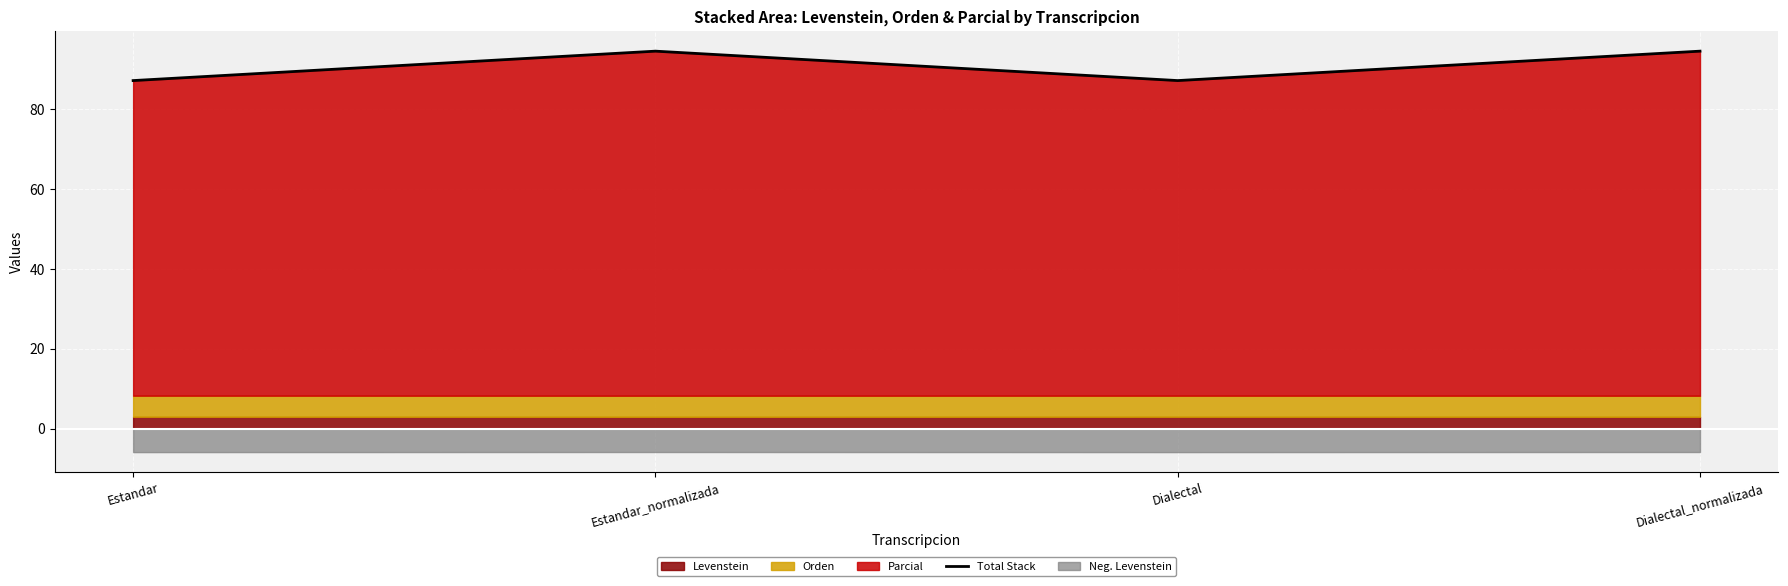

How many interior local valleys (lower than both neighbors) does the data have?

1